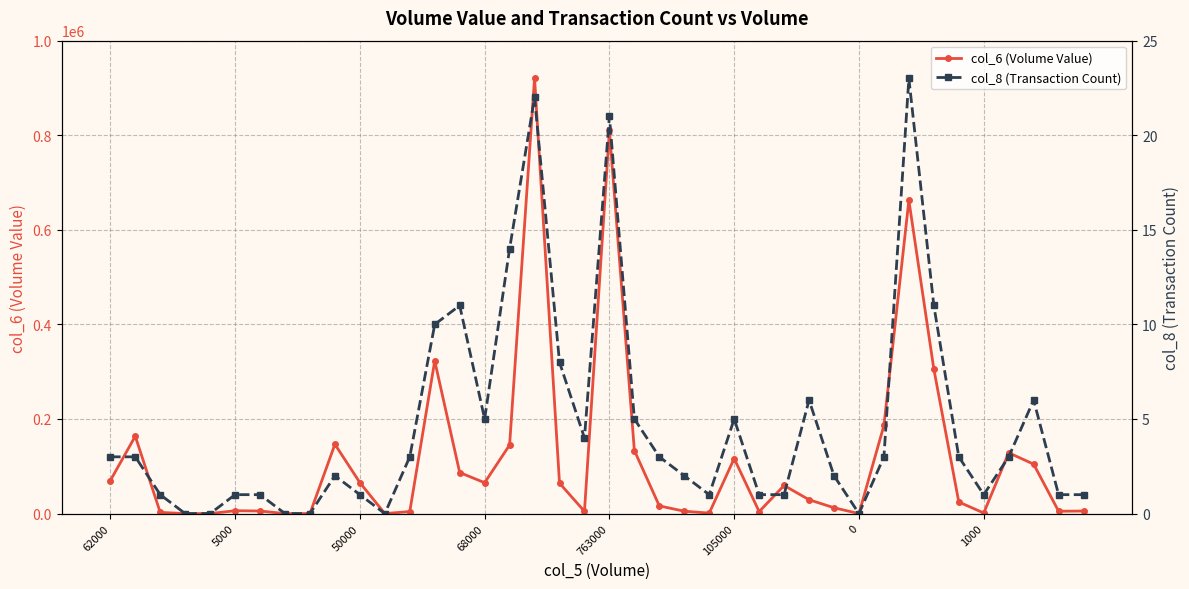

How many values in the col_6 (Volume Value) series are below 29280?

20